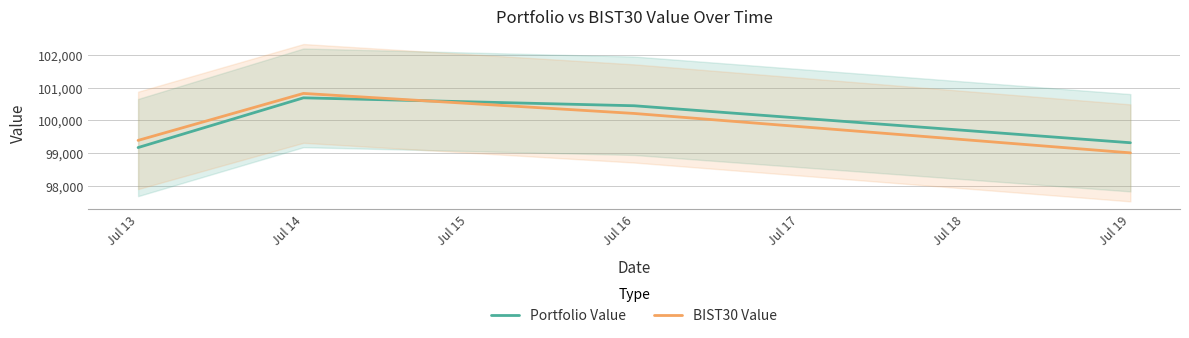

Which series has the largest total across all categories?

Portfolio Value